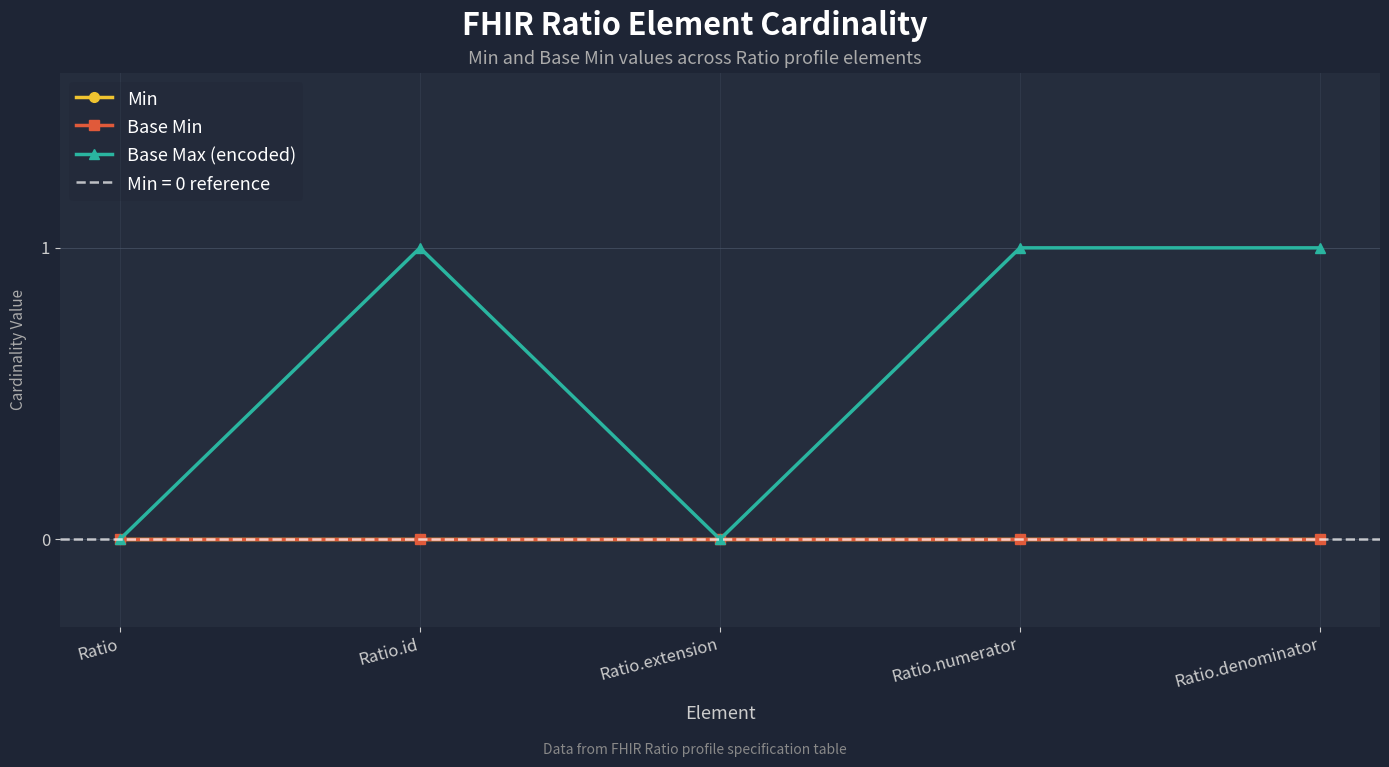

What is the spread (max minus min) of values at Ratio.id?

1